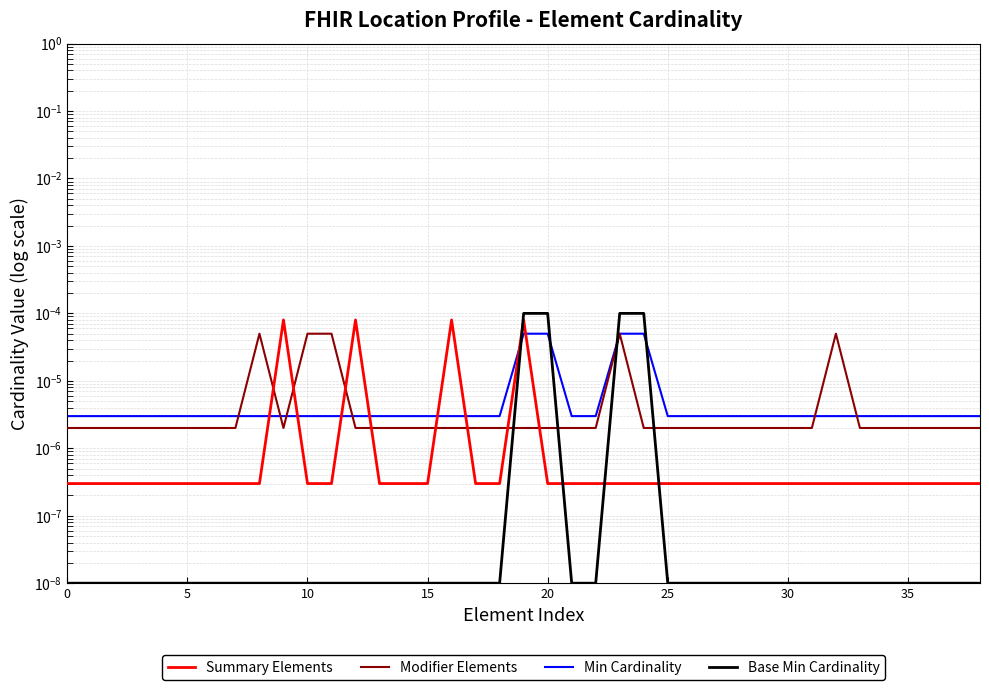

Is the value of Summary Elements at 31 greater than the value of Base Min Cardinality at 21?

Yes